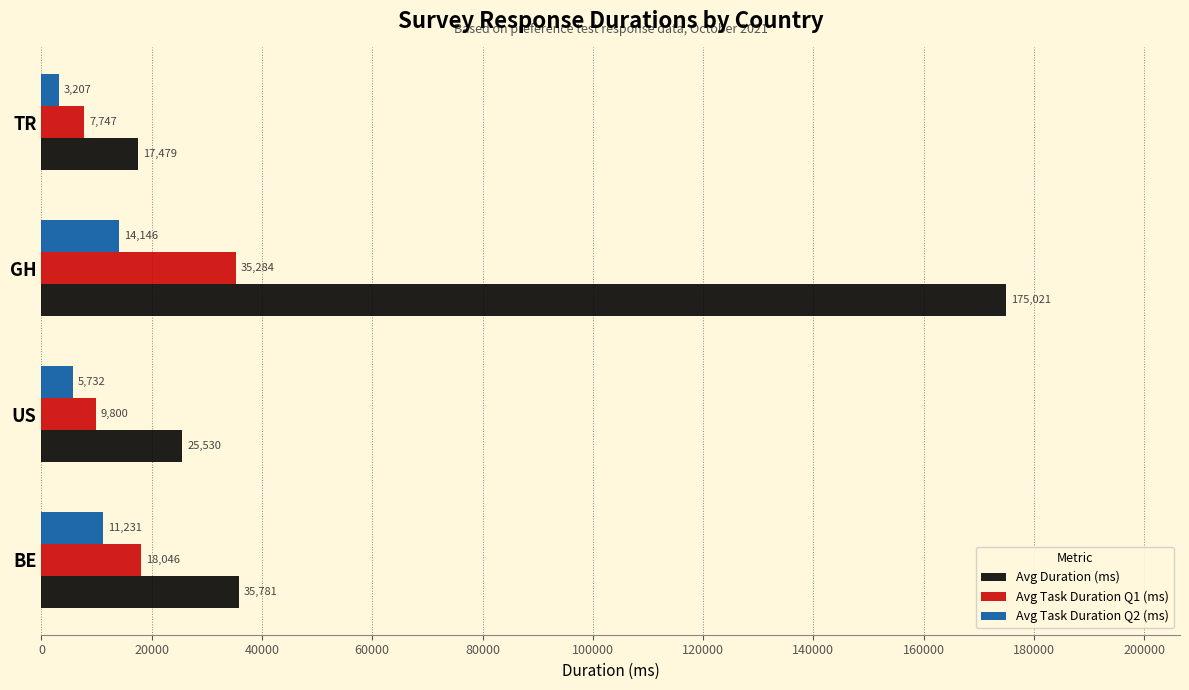

Between US and GH, which series saw the biggest shift?

Avg Duration (ms)